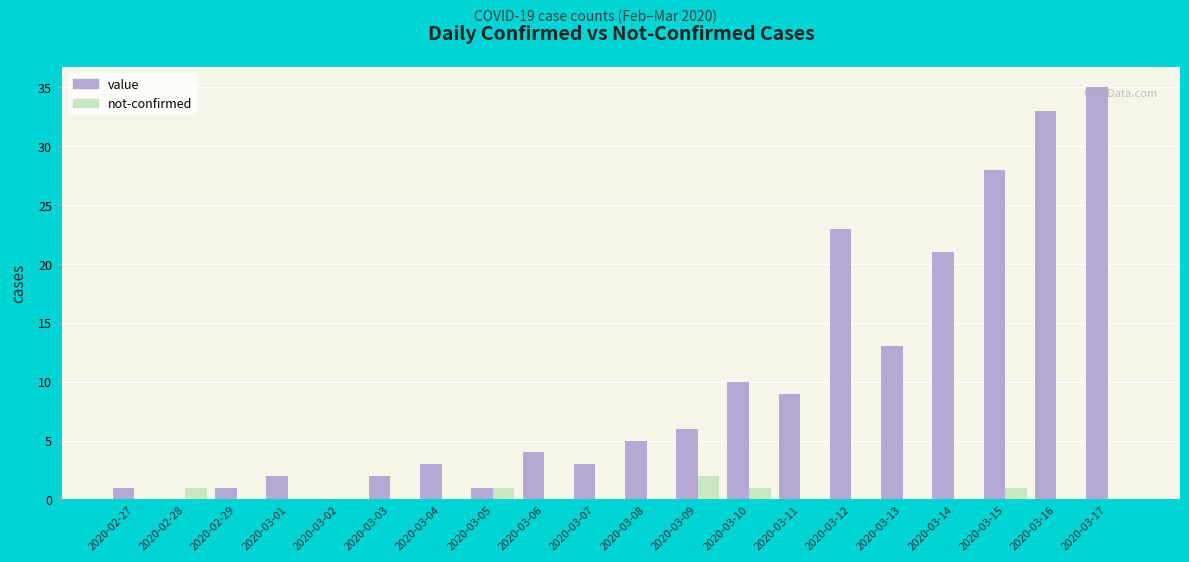

What is the sum of the not-confirmed values at 2020-02-27 and 2020-03-09?

2